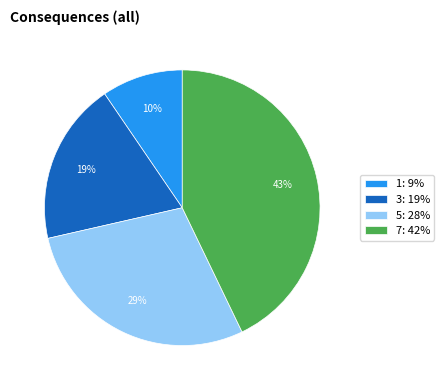

Count the number of slices in the pie.

4